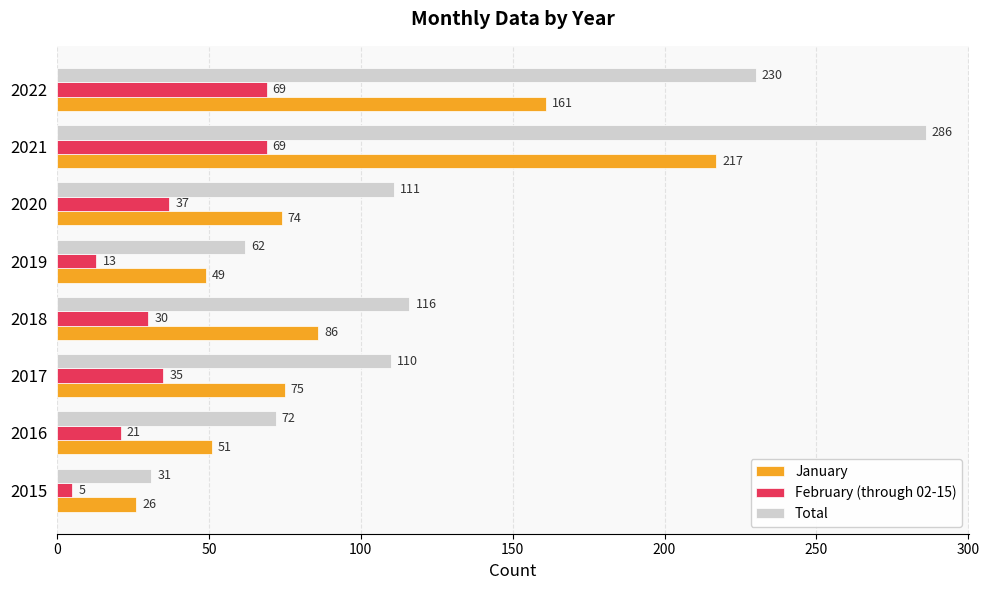

Is it true that February (through 02-15) equals 21 at 2017?

False